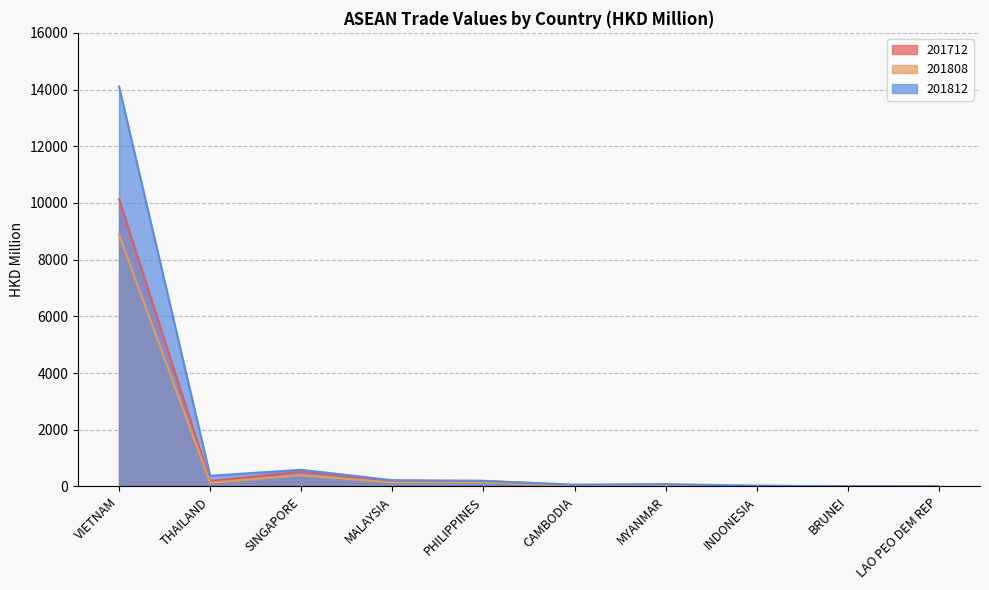

Reading left to right, transcribe all the data shown in this chart.

201712: VIETNAM=10131.8	THAILAND=190.2	SINGAPORE=522.6	MALAYSIA=200.0	PHILIPPINES=195.8	CAMBODIA=36.2	MYANMAR=1.7	INDONESIA=16.2	BRUNEI=6.8	LAO PEO DEM REP=0.0
201808: VIETNAM=8884.4	THAILAND=129.2	SINGAPORE=391.9	MALAYSIA=141.4	PHILIPPINES=139.4	CAMBODIA=26.9	MYANMAR=20.5	INDONESIA=17.9	BRUNEI=4.0	LAO PEO DEM REP=0.9
201812: VIETNAM=14104.4	THAILAND=373.1	SINGAPORE=586.4	MALAYSIA=217.1	PHILIPPINES=192.9	CAMBODIA=61.7	MYANMAR=80.5	INDONESIA=24.9	BRUNEI=5.1	LAO PEO DEM REP=1.7